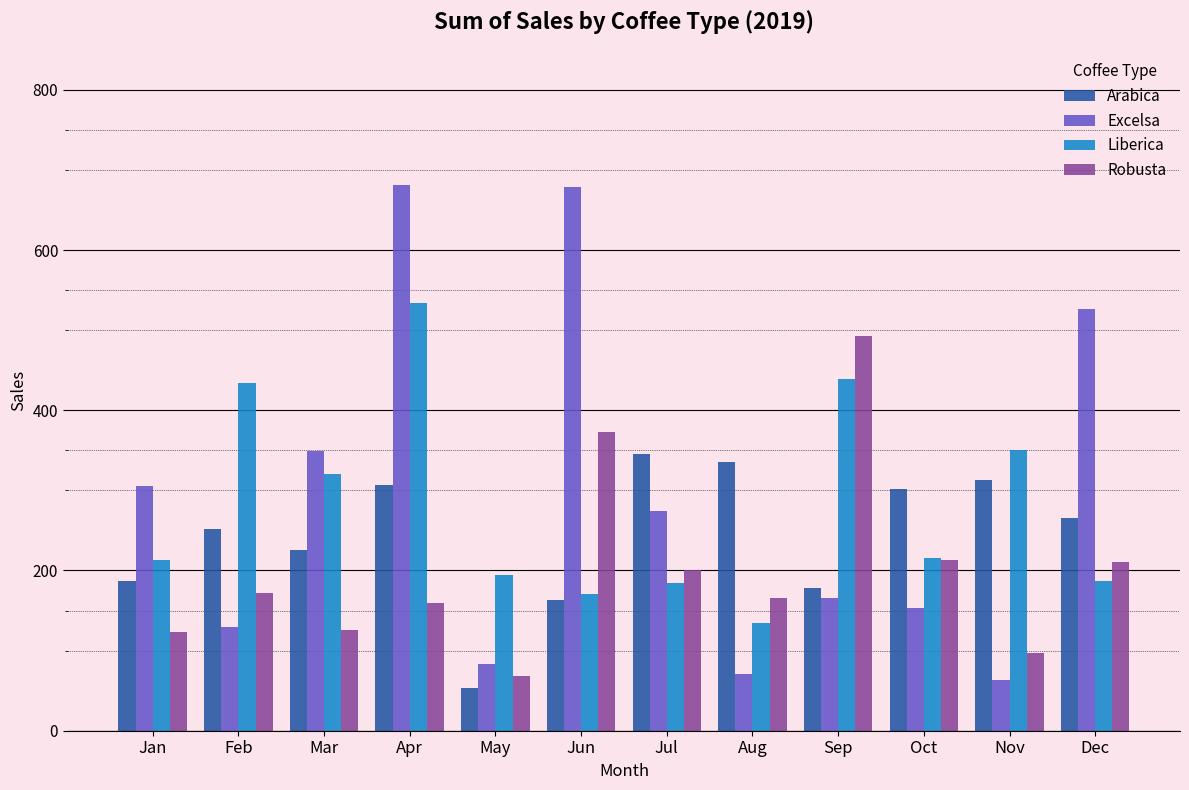

Where is Arabica nearest to the value 199?

Jan